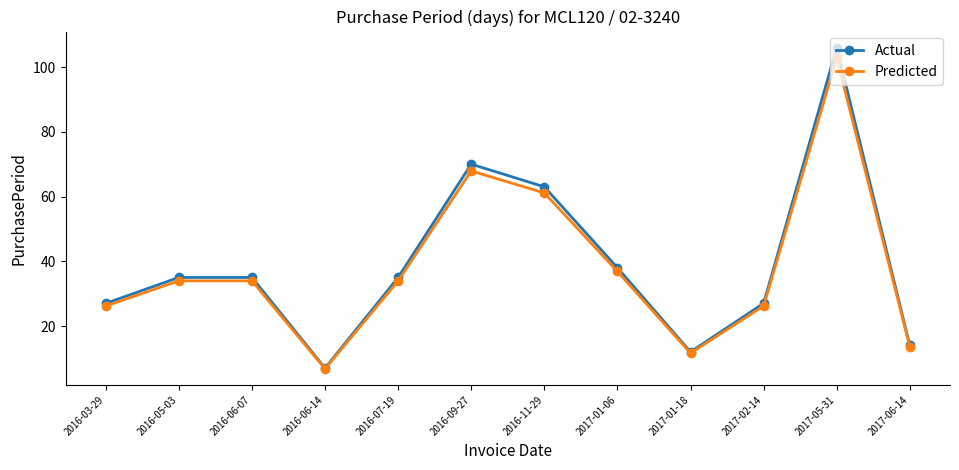

The value of Actual at 2016-09-27 is 70.0. True or false?

True